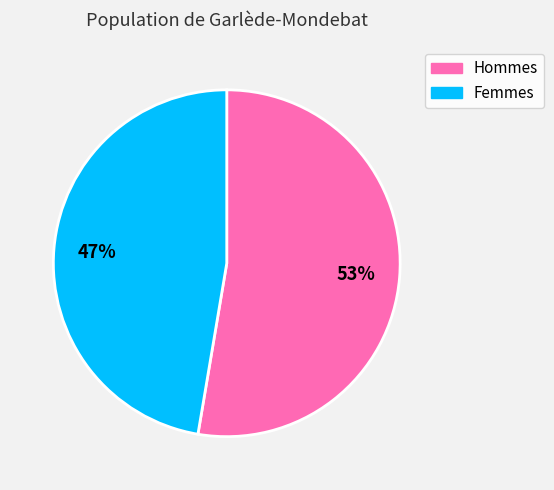

Do Hommes and Femmes together represent more than half of the pie?

Yes